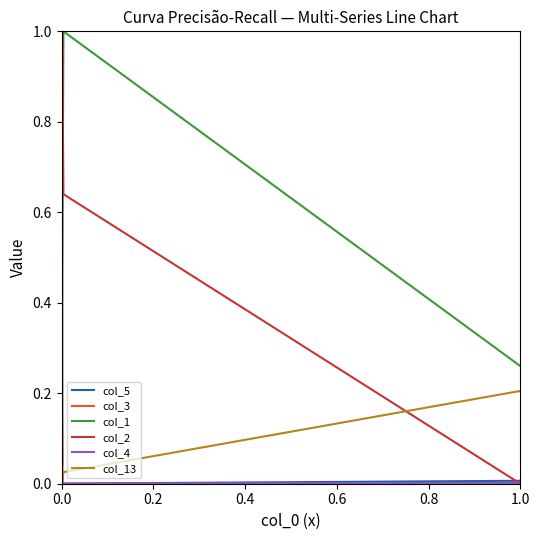

Does the chart display data point markers on the line(s)?

No